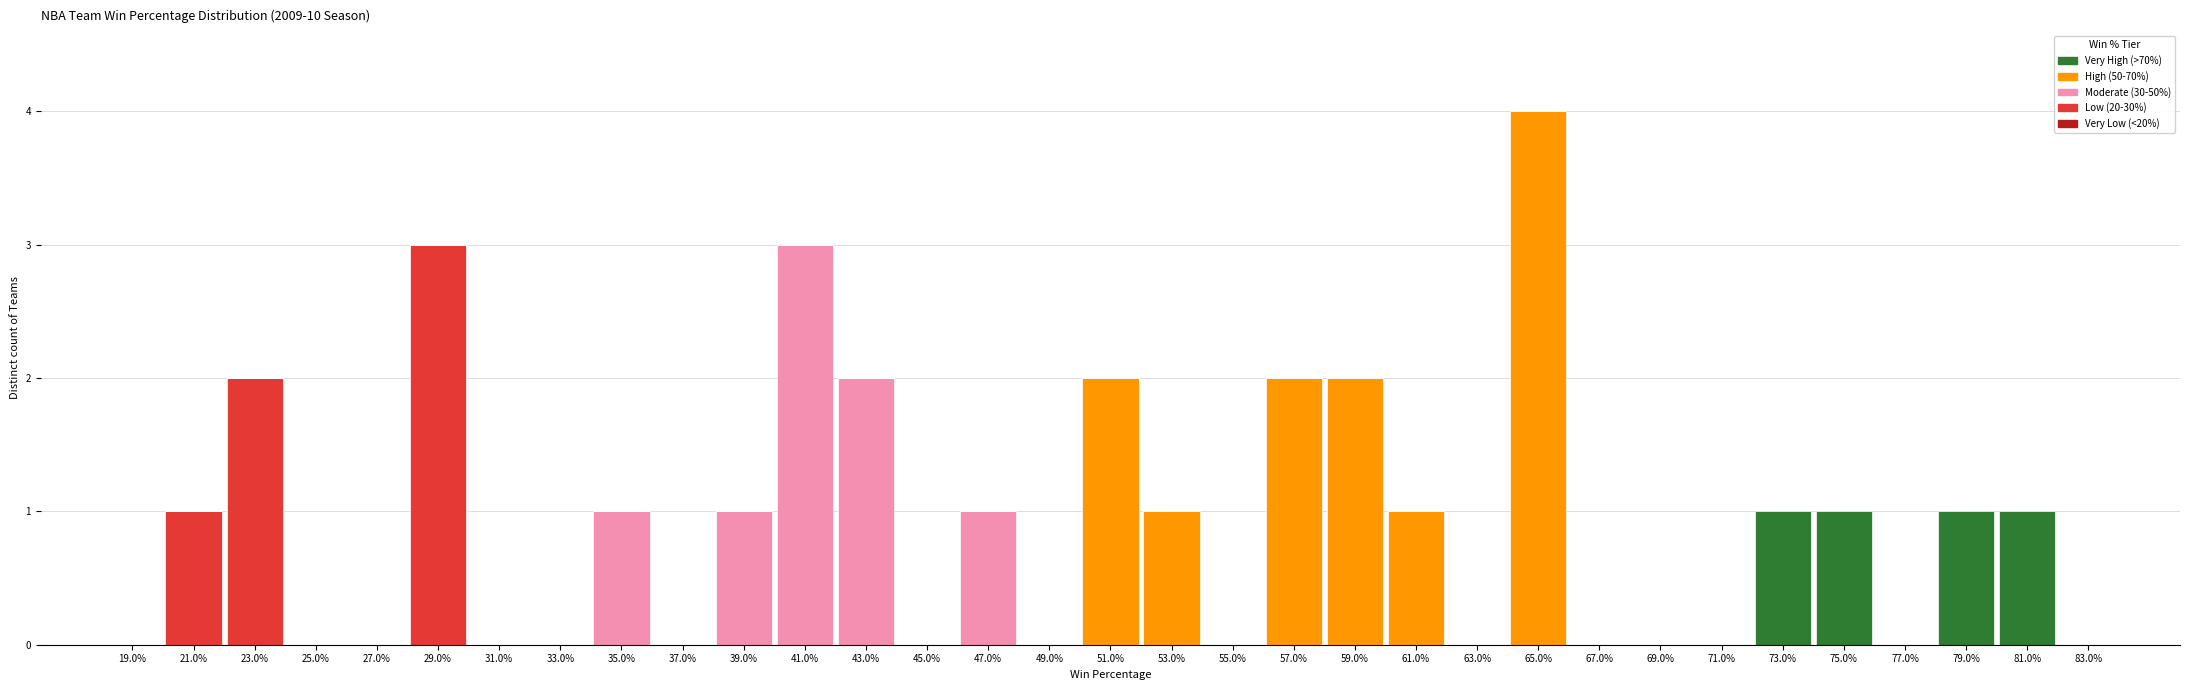

What is the maximum value for Low (20-30%)?

3